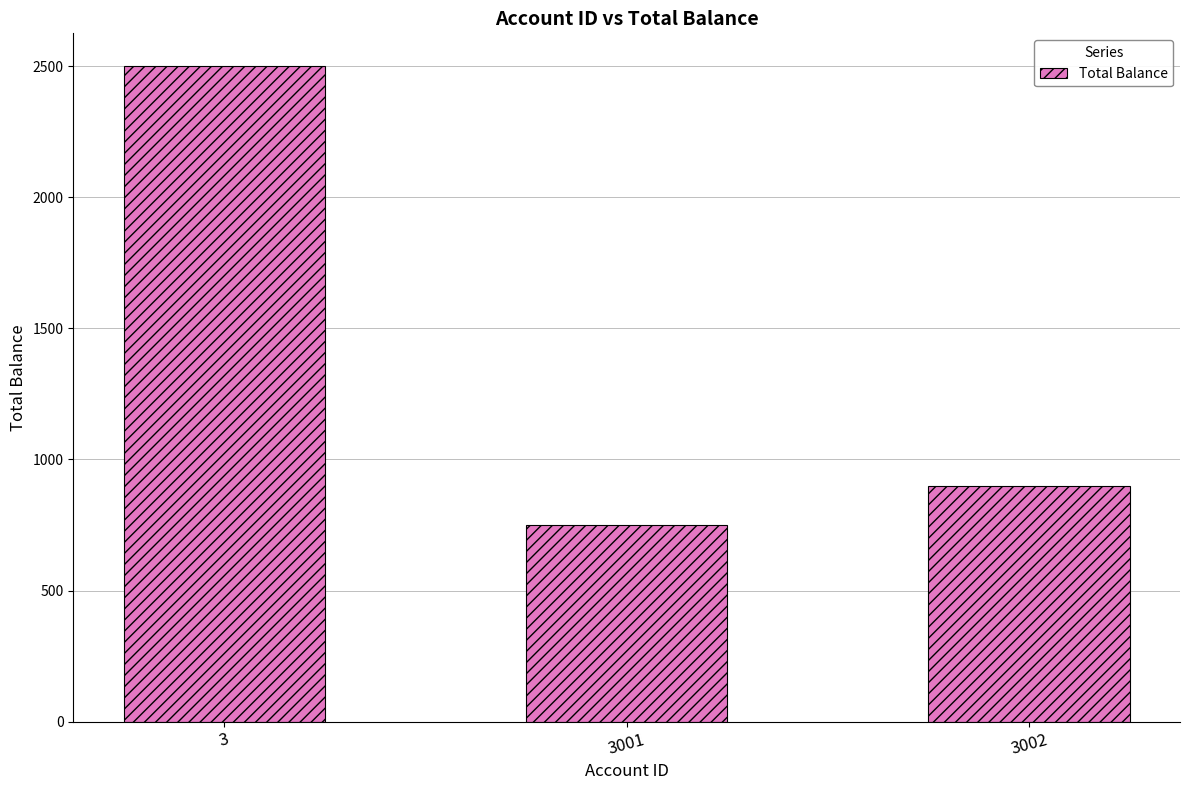

How many values are below 900?

1